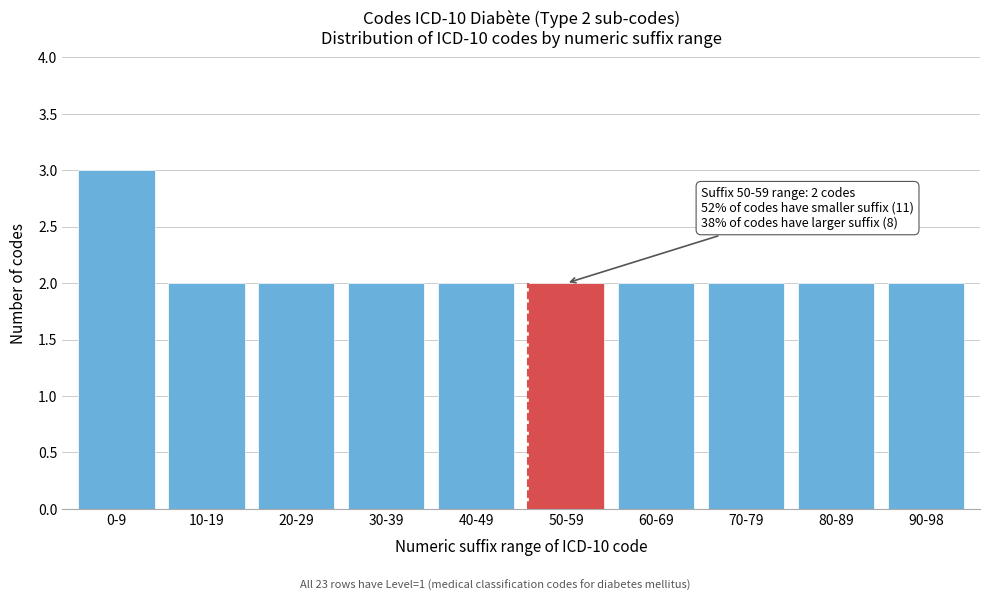

Reading left to right, transcribe all the data shown in this chart.

0-9=3	10-19=2	20-29=2	30-39=2	40-49=2	50-59=2	60-69=2	70-79=2	80-89=2	90-98=2